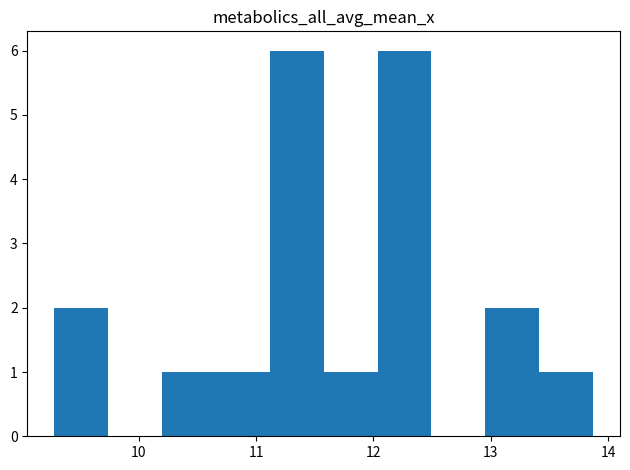

What is the height of the bar covering 13.0 to 13.4 on the x-axis? Neither the bar edges nor the heights are printed on the chart, so give them approximately, as read against the axes.

2